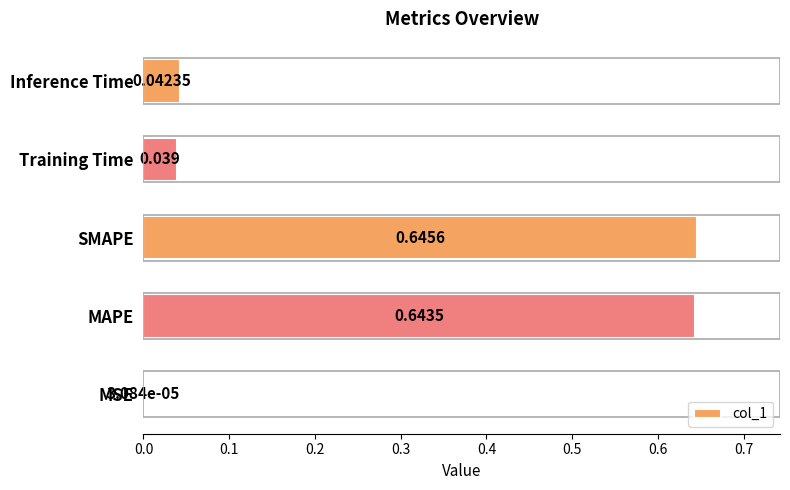

Which has a higher value, SMAPE or MSE?

SMAPE